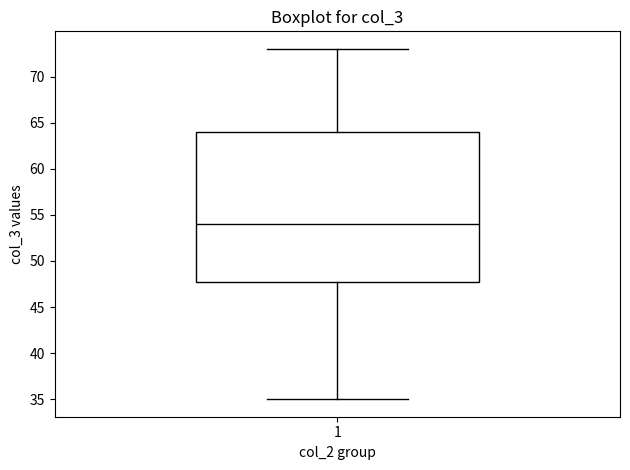

Read this box plot against the y-axis: the position of the median line, the range covered by the box, and the ends of both whiskers. The values are not printed on the chart, so give them approximately, as read against the axis.

median 54, box 48 to 64, whiskers 35 to 73